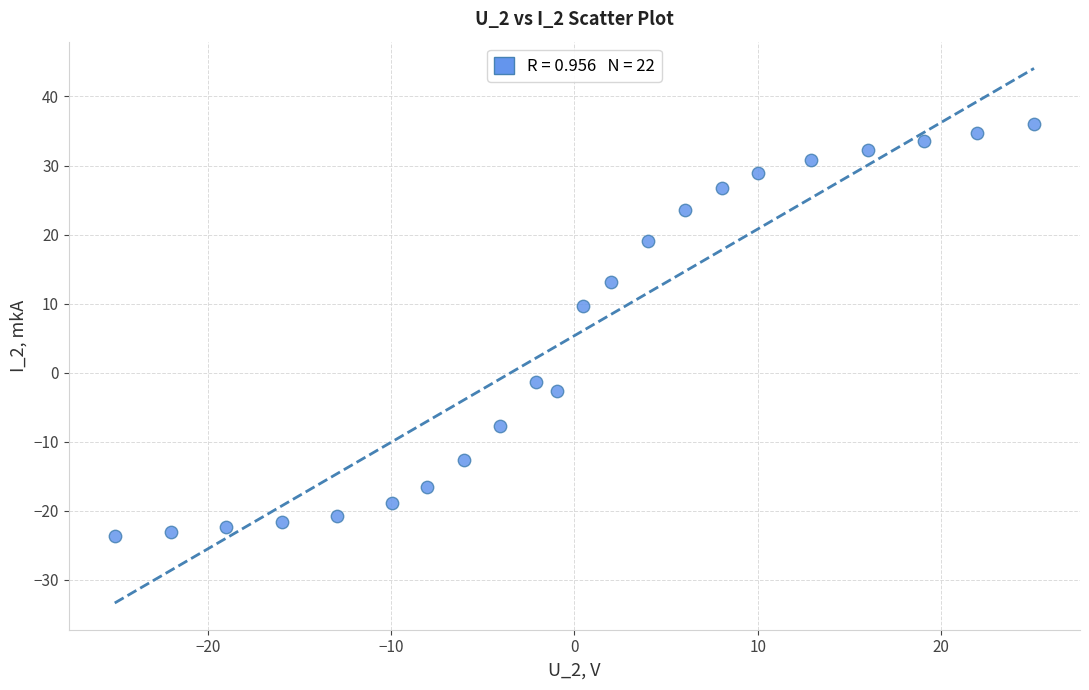

What is the range of X values (max minus min)?

50.2